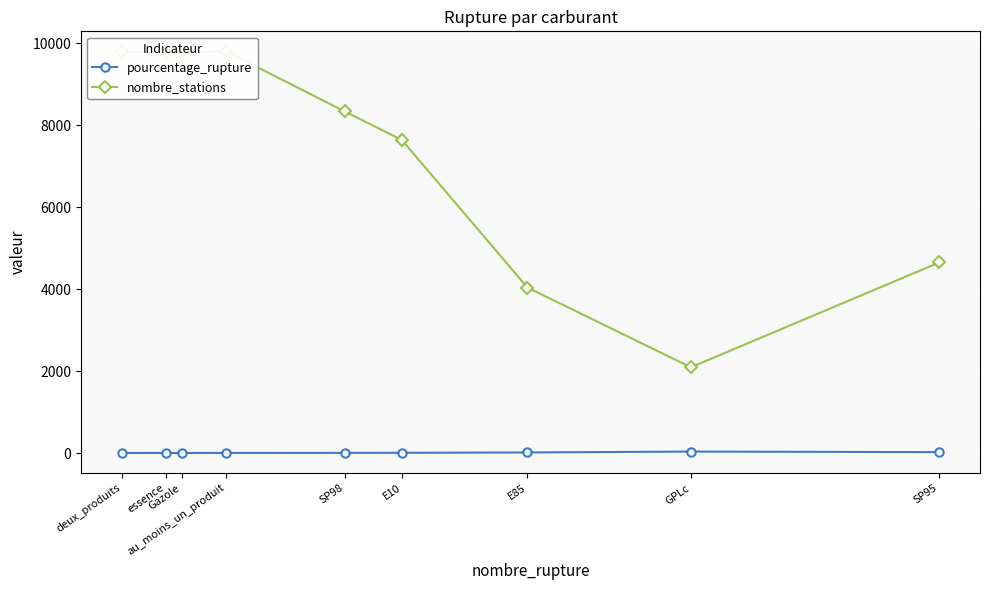

At which category is the sum across all series the highest?

au_moins_un_produit